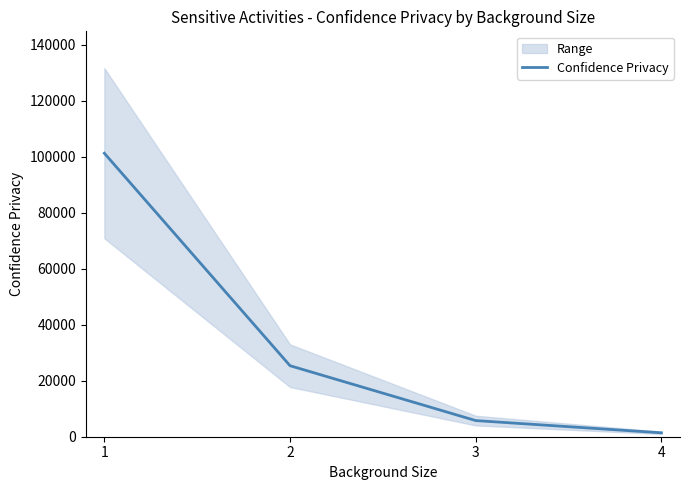

Rank the categories by value from lowest to highest.

4, 3, 2, 1